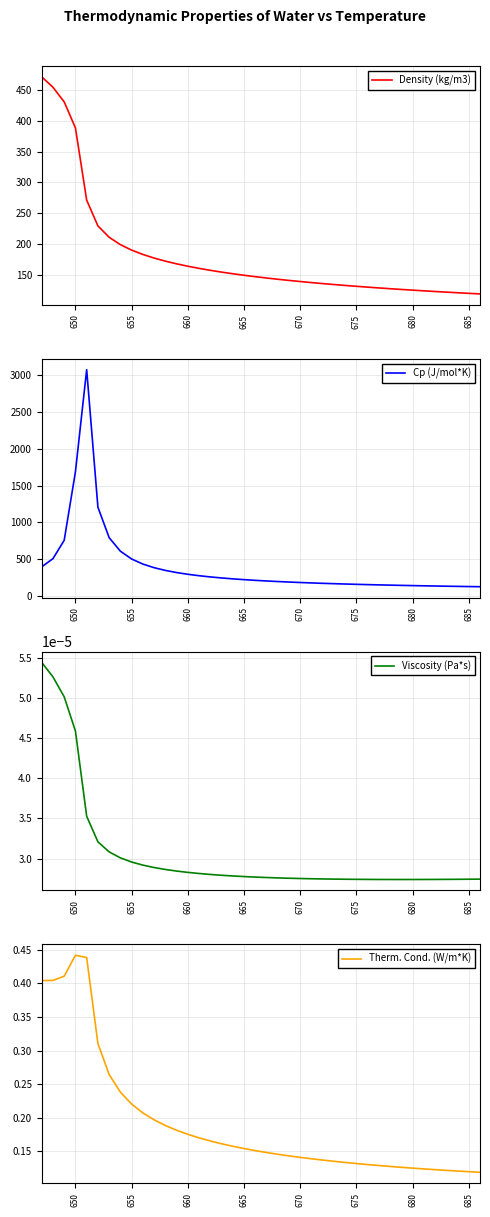

In Therm. Cond. (W/m*K), how many points are higher than both neighbors (excluding endpoints)?

1